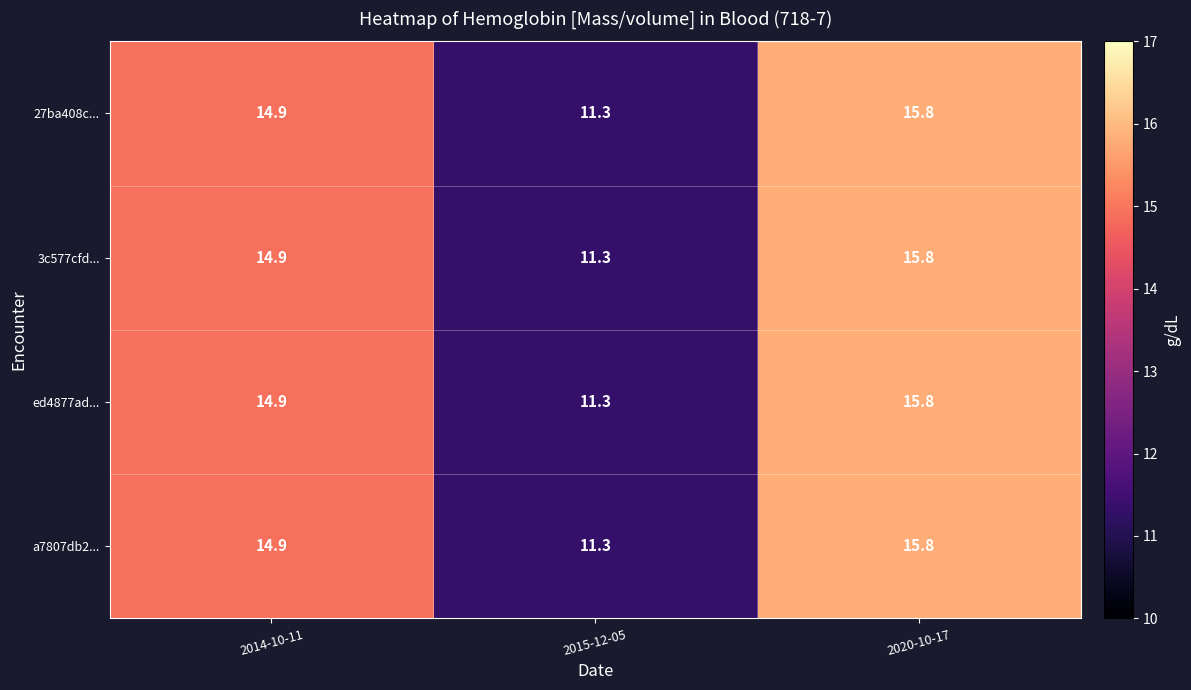

What is the difference between the maximum and minimum values in the ed4877ad... series?

4.5